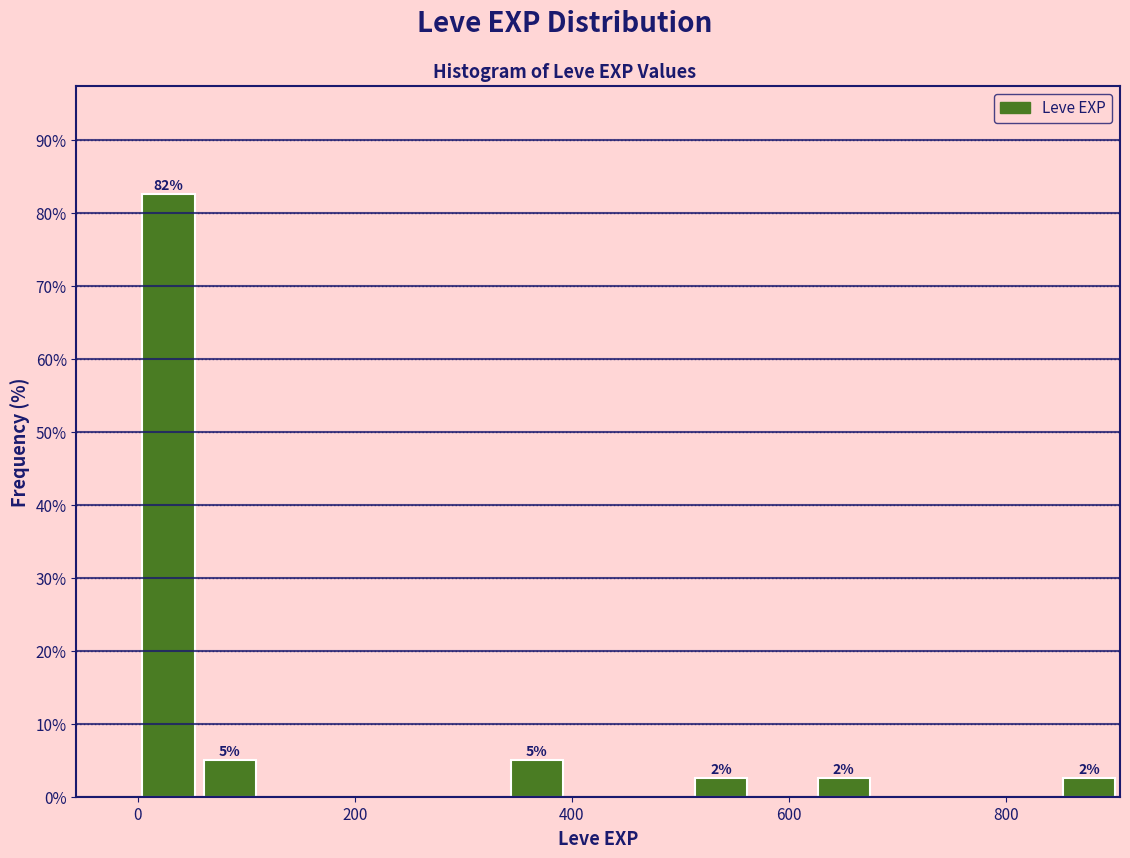

Around what value on the x-axis is the tallest bar? Give the approximate position of its centre, as read against the axis.

20